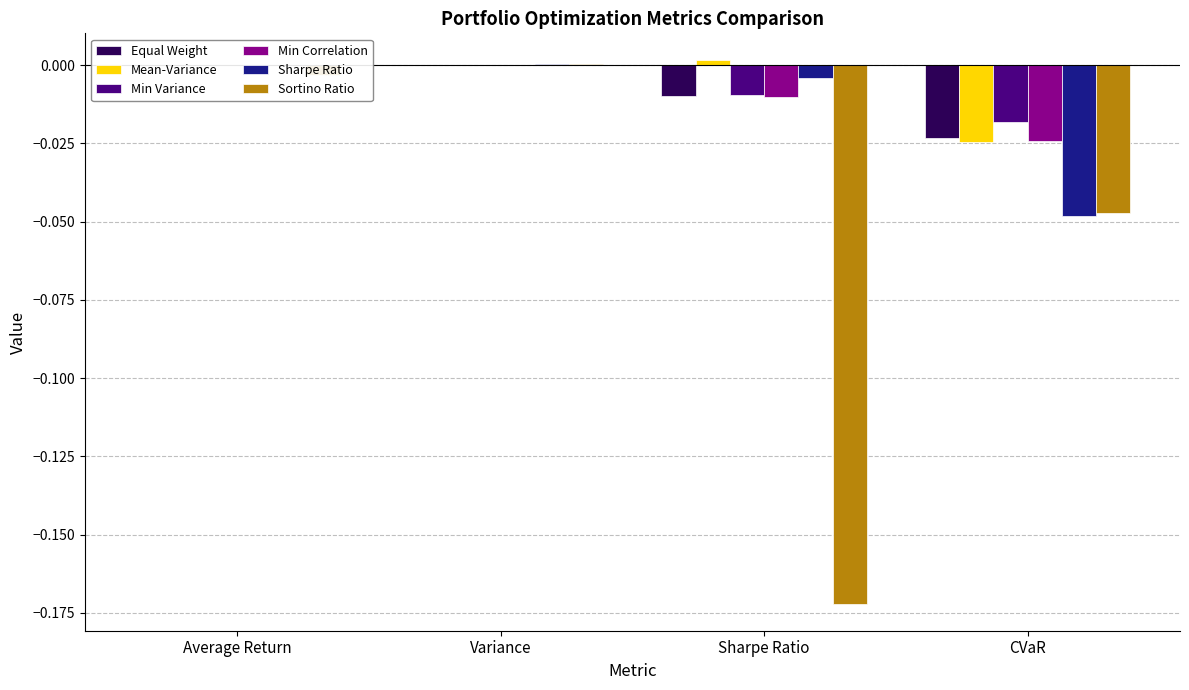

How many values in the Sharpe Ratio series are below 0?

2